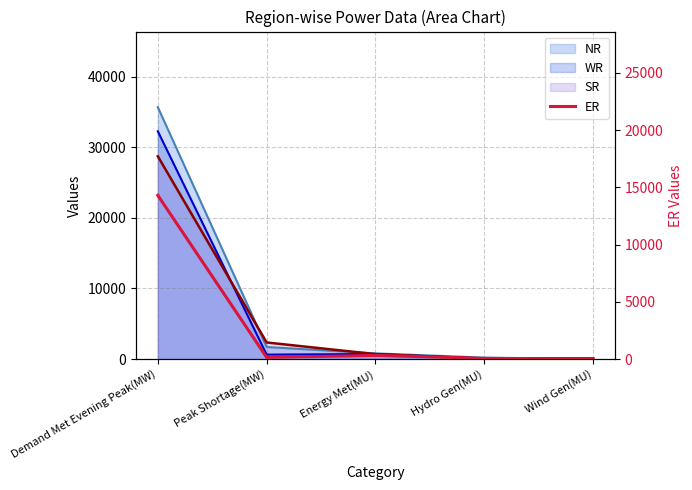

What is the label of the 5th point from the left?

Wind Gen(MU)